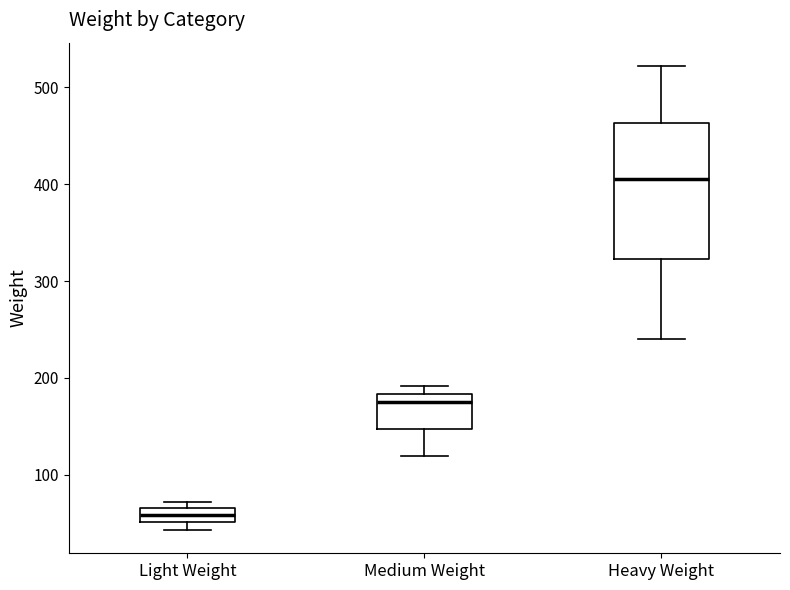

Where does the lower whisker of the box for Medium Weight end on the y-axis? The values are not printed on the chart, so give them approximately, as read against the axis.

120